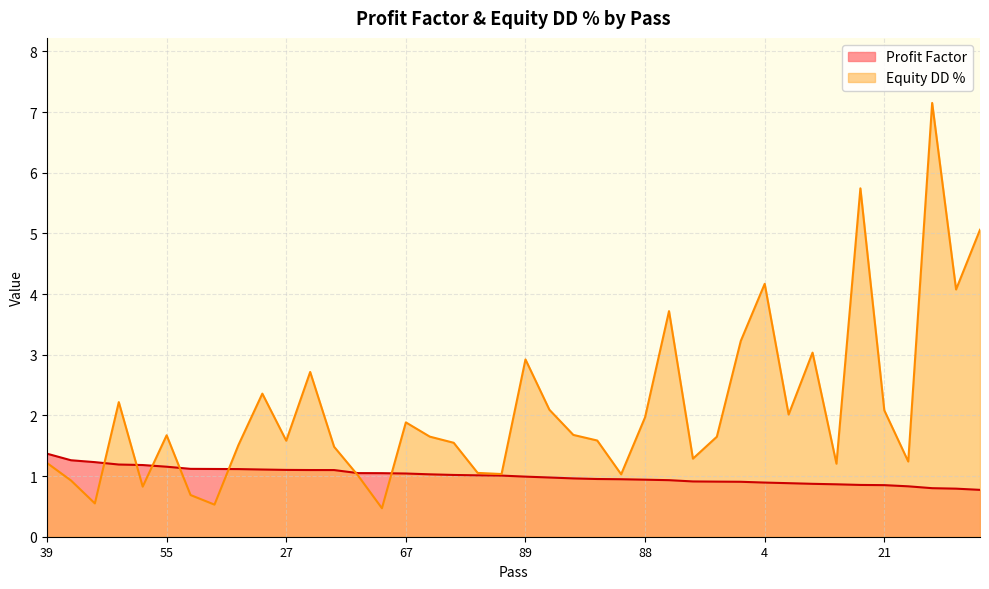

What is the difference between the Equity DD % values at 6 and 65?

0.9